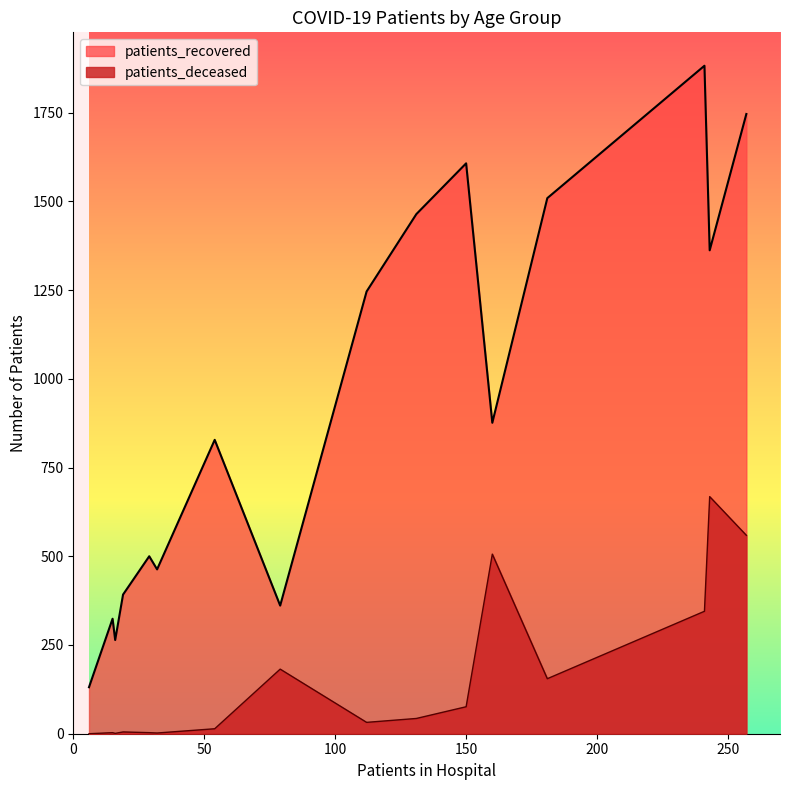

Reading right to left, list all the values displayed in this chart.

patients_recovered: >90=361	85-89=876	80-84=1362	75-79=1746	70-74=1882	65-69=1509	60-64=1607	55-59=1464	50-54=1246	45-49=828	40-44=500	35-39=392	30-34=324	25-29=264	20-24=131	<20=463
patients_deceased: >90=182	85-89=506	80-84=668	75-79=559	70-74=345	65-69=155	60-64=76	55-59=43	50-54=32	45-49=14	40-44=3	35-39=5	30-34=3	25-29=1	20-24=0	<20=2